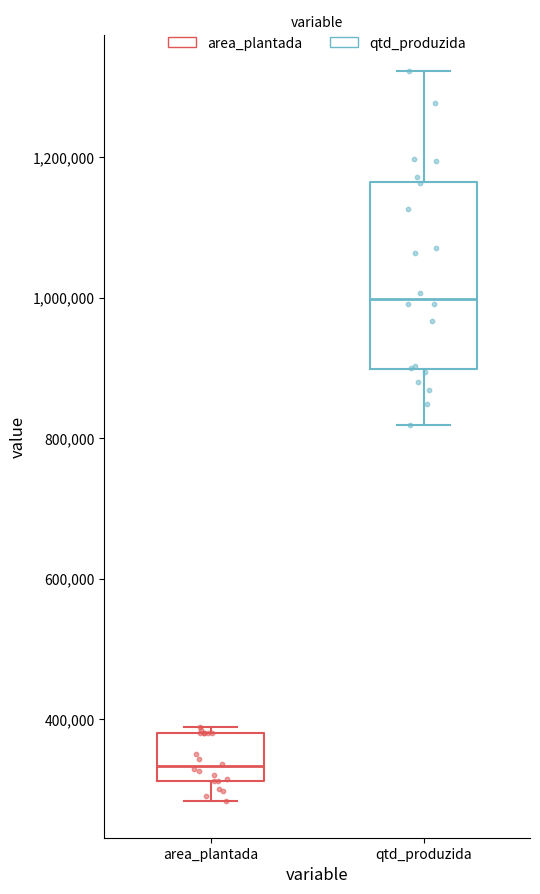

Reading left to right, read every box against the y-axis: the position of its median line, the range the box covers, and the ends of its whiskers. The values are not printed on the chart, so give them approximately, as read against the axis.

area_plantada: median 340000, box 320000 to 380000, whiskers 280000 to 380000 (just above the box's upper edge)
qtd_produzida: median 1000000, box 900000 to 1160000, whiskers 820000 to 1320000